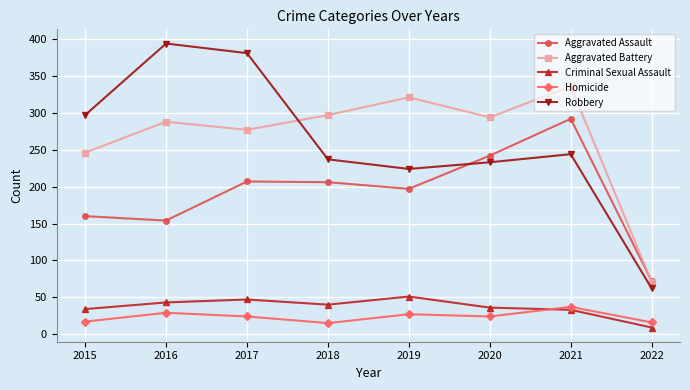

What is the sum of all Homicide values?

189